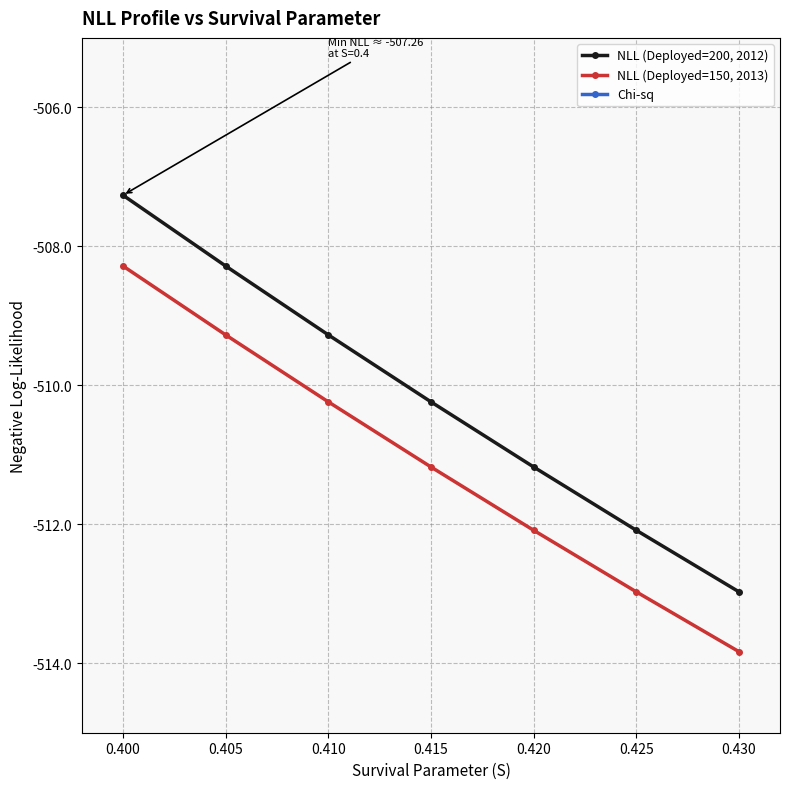

Which series has the widest spread of values?

Chi-sq